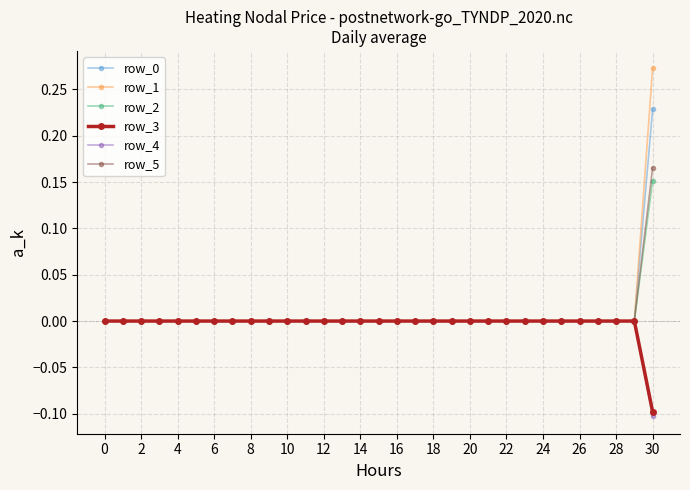

Which series has the widest spread of values?

row_1